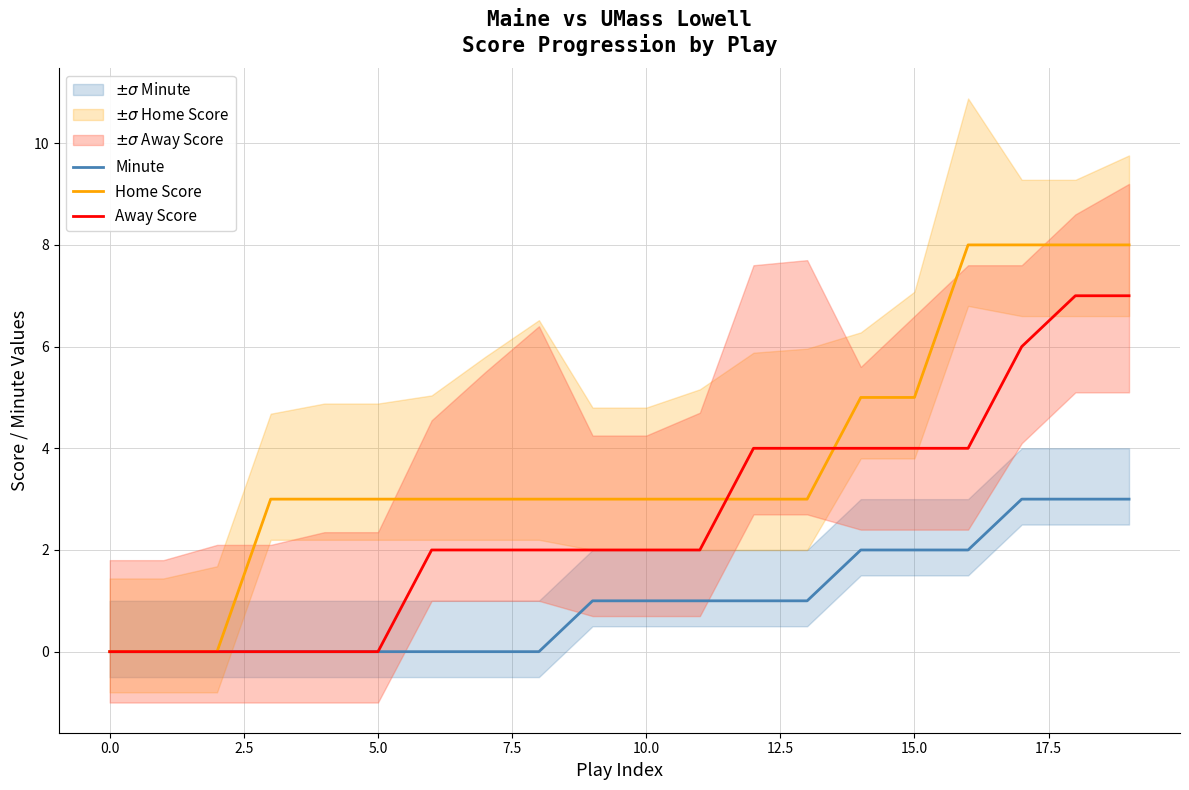

List the series in order of their overall mean, highest first.

Home Score, Away Score, Minute